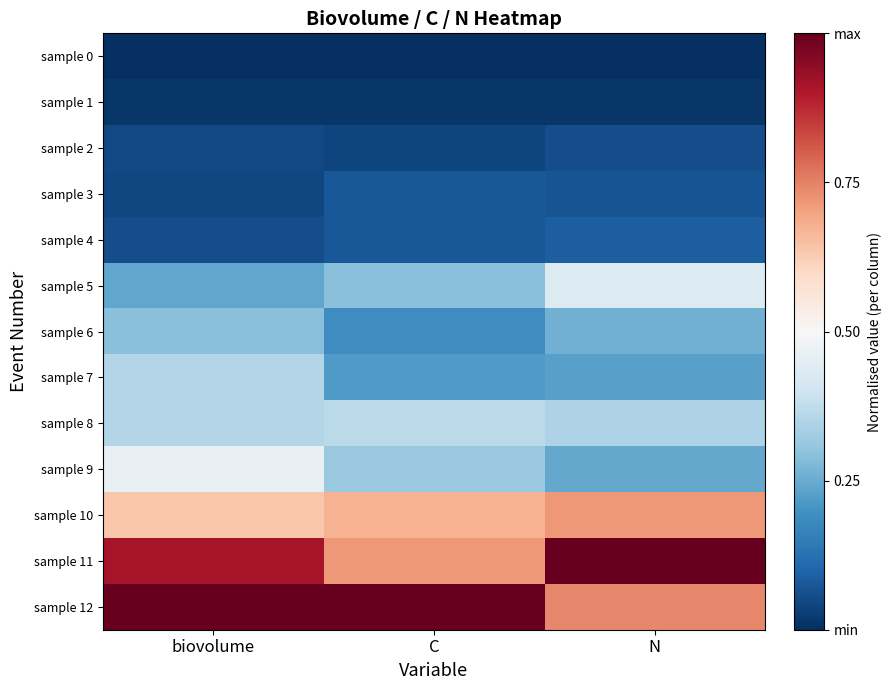

At which category is the sum across all series the highest?

biovolume